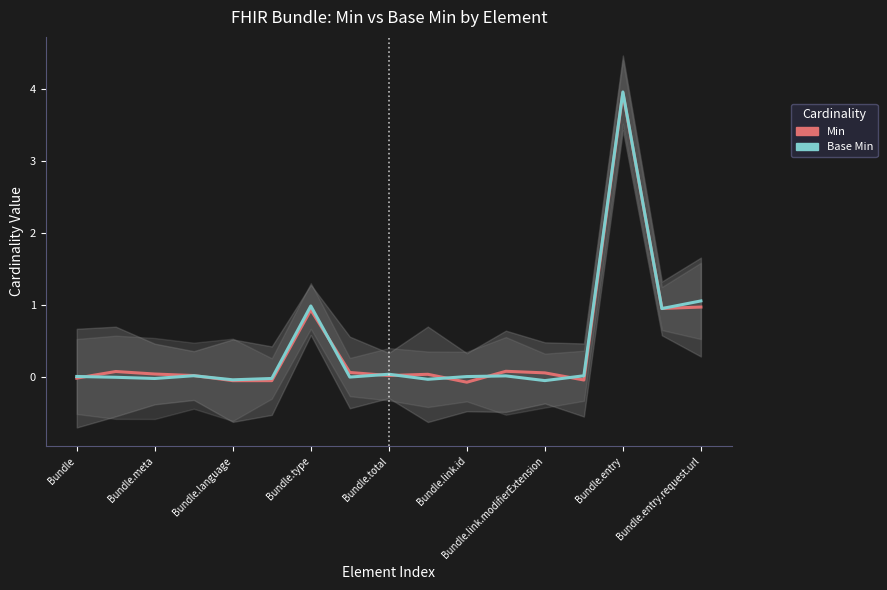

What position from the right is Bundle.link.id?

7